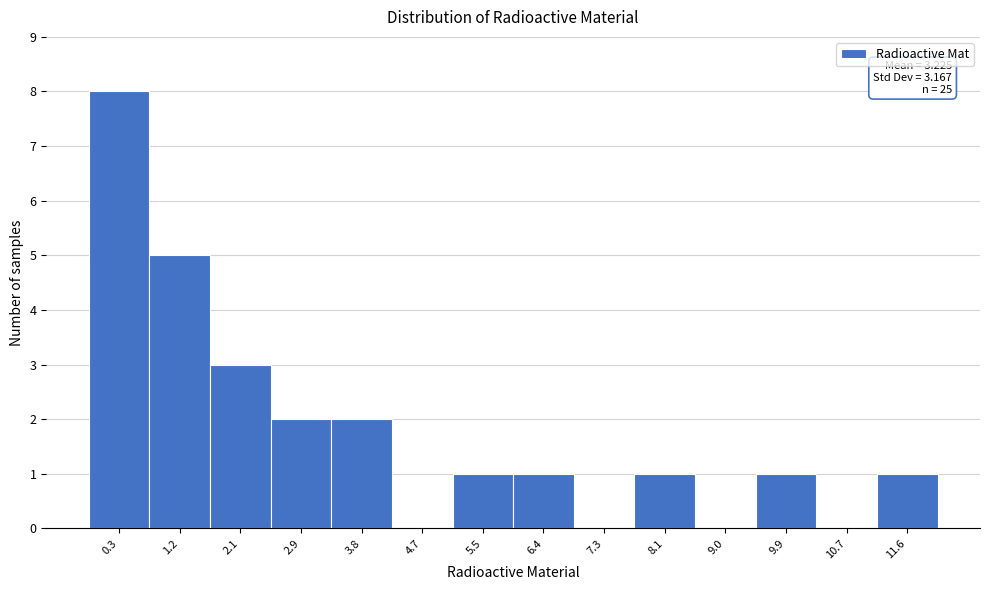

Reading left to right, list all the values displayed in this chart.

0.3=8	1.2=5	2.1=3	2.9=2	3.8=2	4.7=0	5.5=1	6.4=1	7.3=0	8.1=1	9.0=0	9.9=1	10.7=0	11.6=1